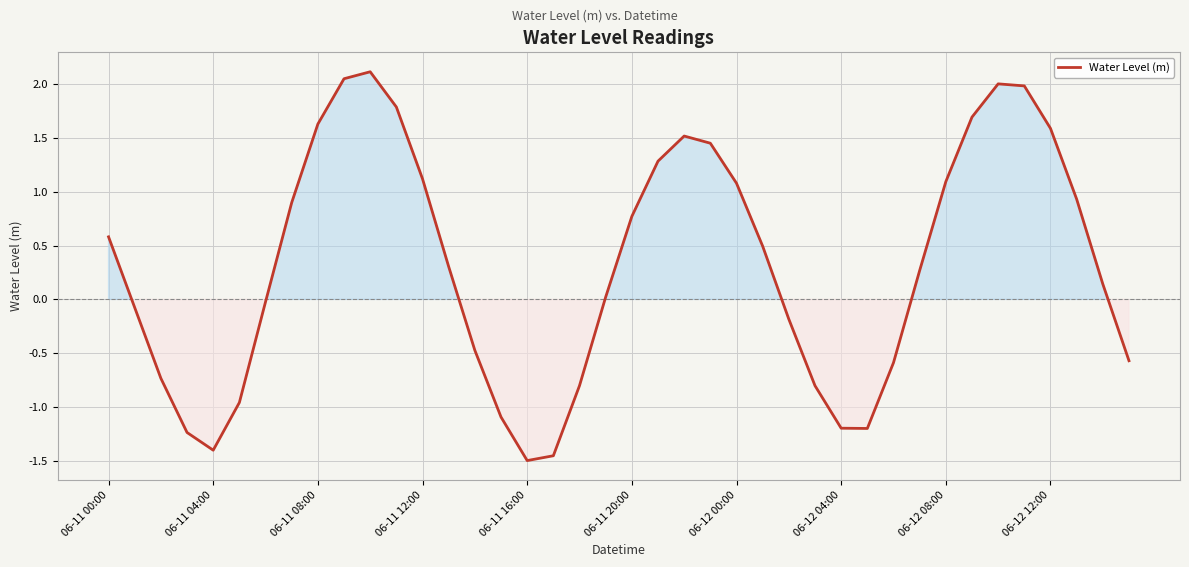

What is the greatest value displayed?

2.1